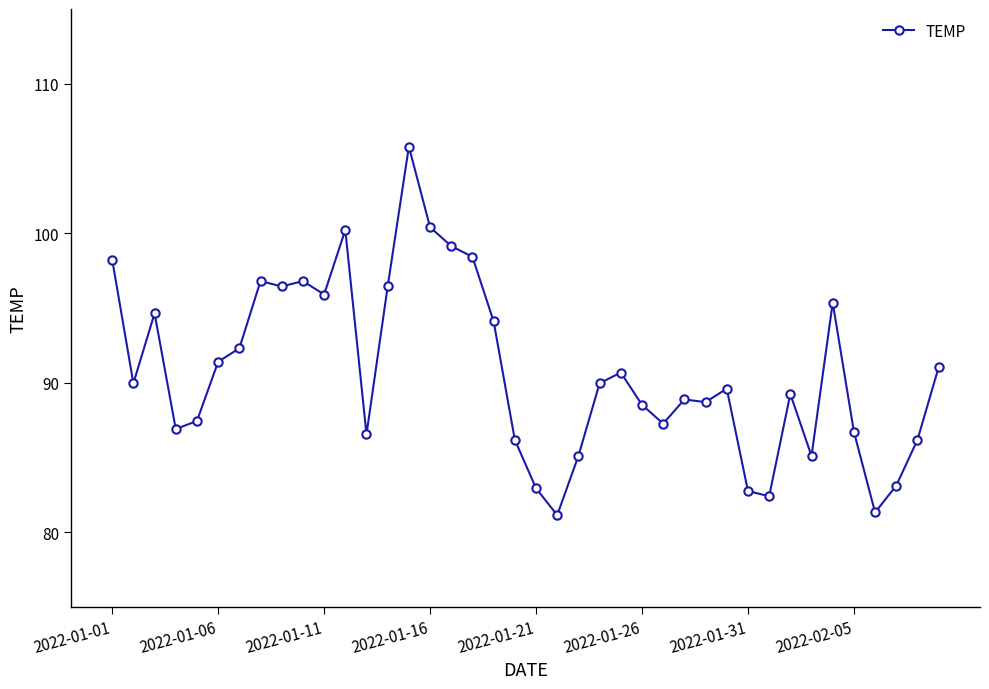

True or false: there are more than 1 points higher than both neighbors.

True